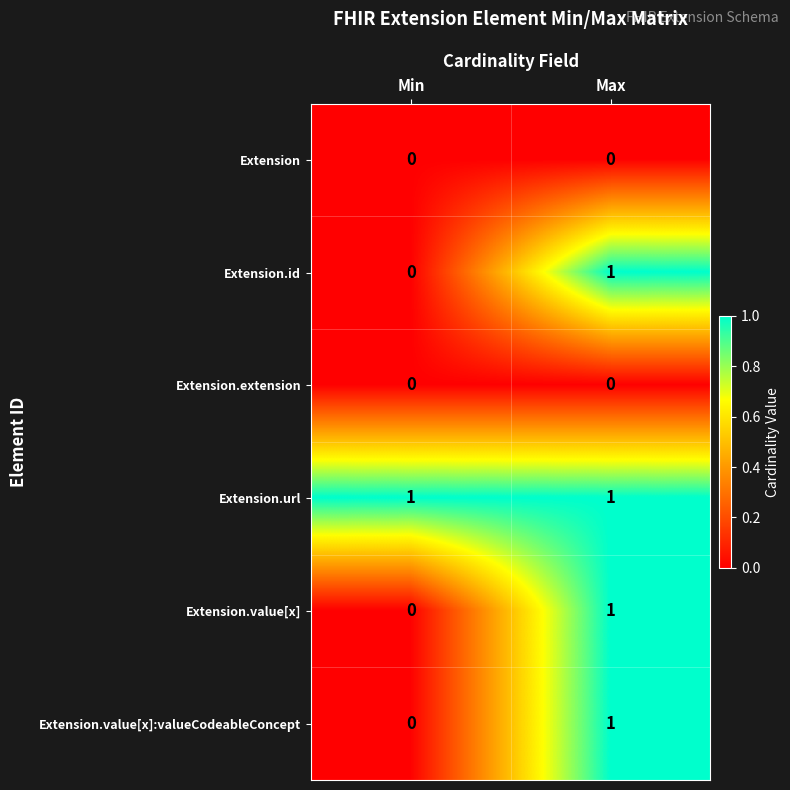

True or false: Extension.value[x] has a value of 1 at Max.

True